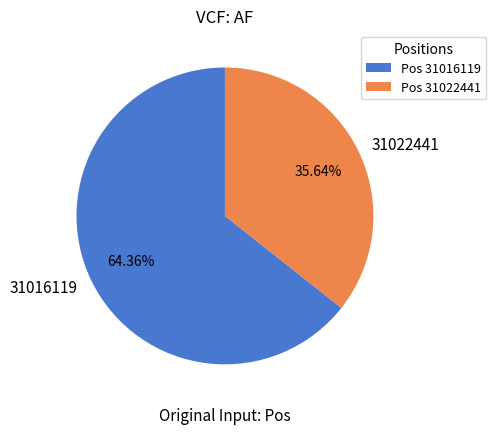

The 31016119 slice represents 74% of the pie. True or false?

False